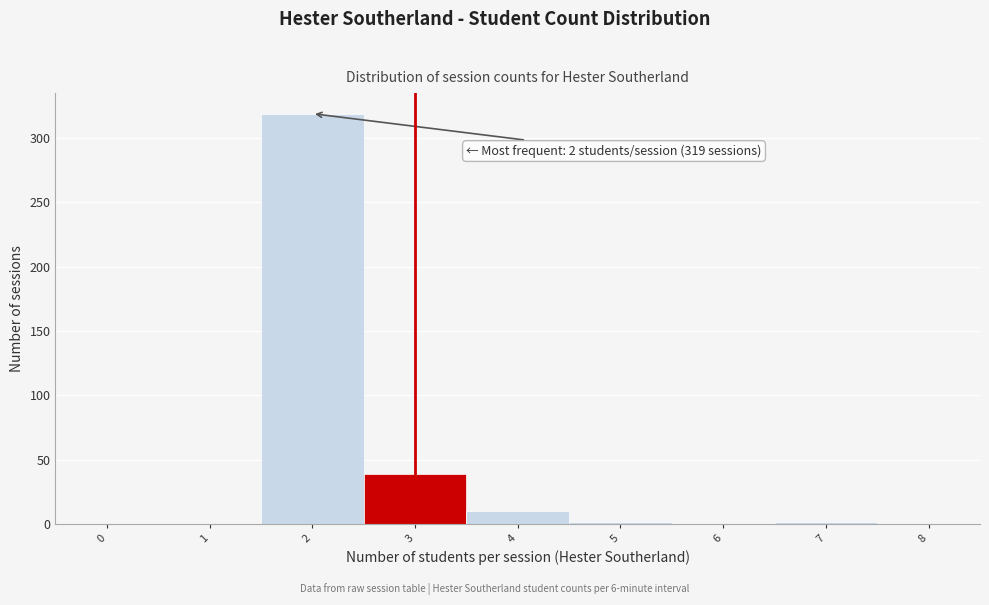

Over which range of the x-axis is the bar tallest?

1.5 to 2.5